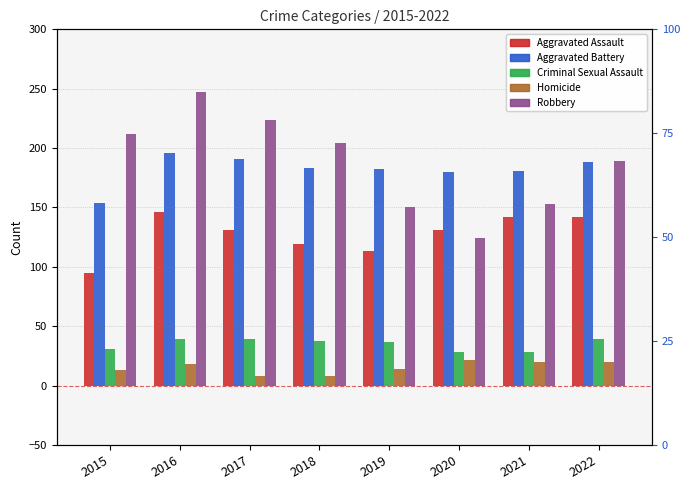

How many series are shown in this chart?

5